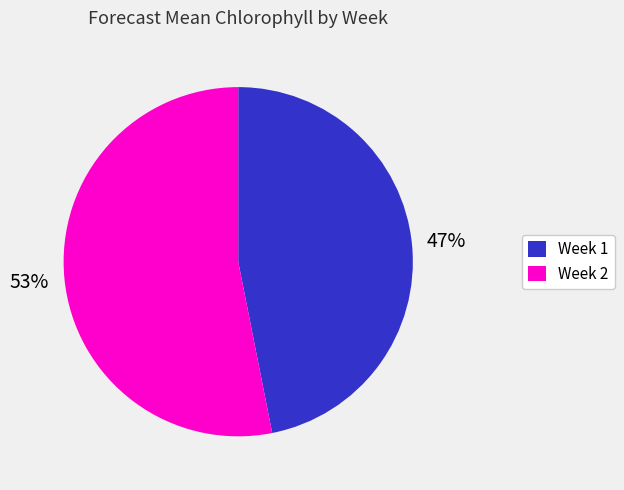

Is there any slice that represents more than half of the pie?

Yes